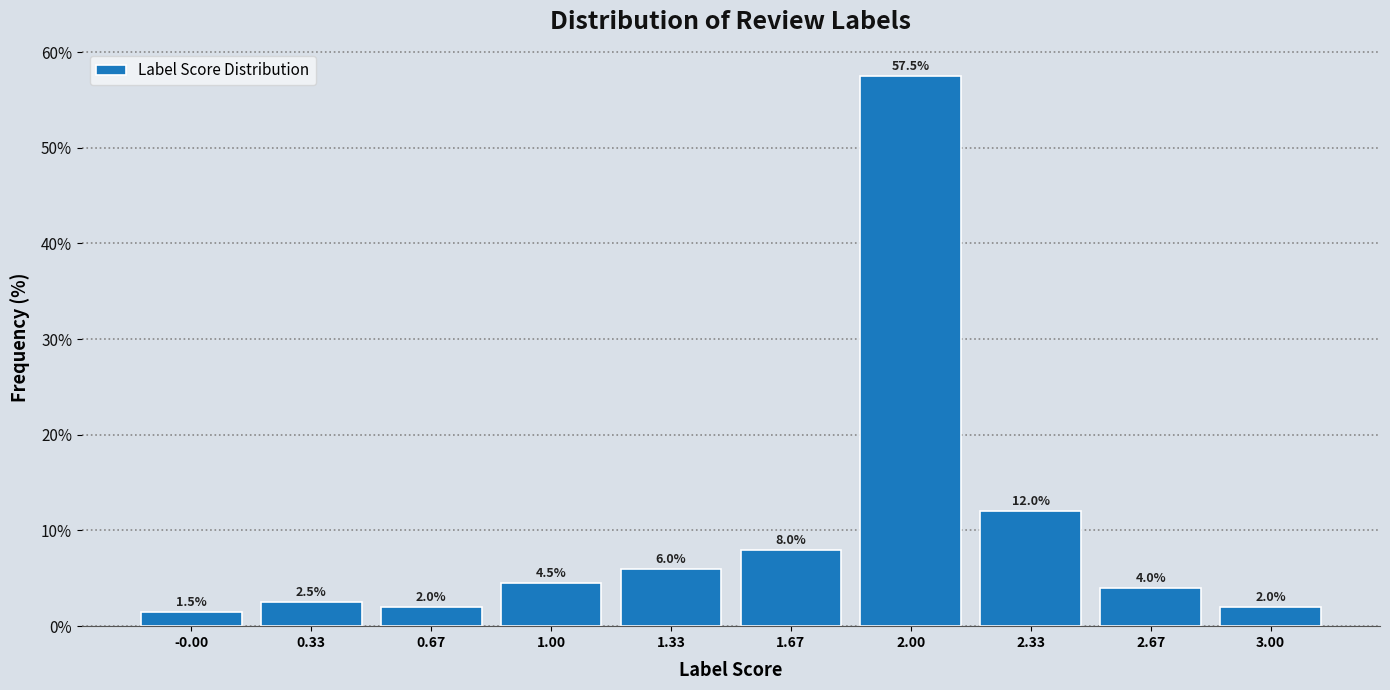

Reading left to right, list all the values displayed in this chart.

1.5	2.5	2.0	4.5	6.0	8.0	57.5	12.0	4.0	2.0